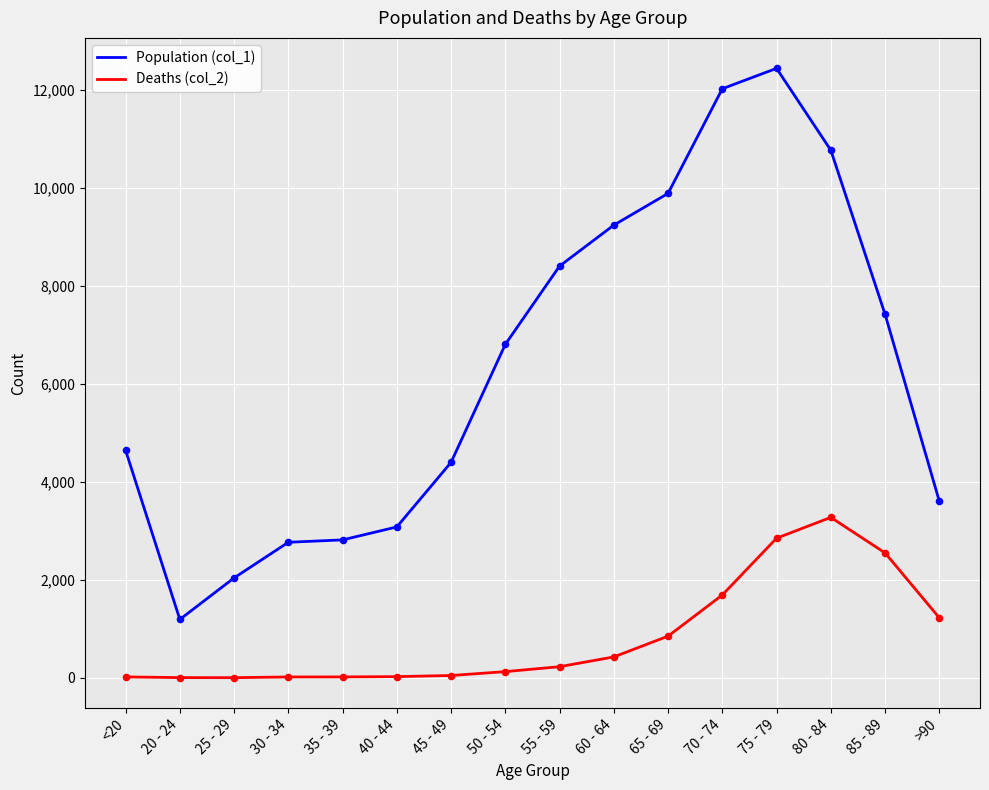

Which series has the largest range (max minus min)?

Population (col_1)